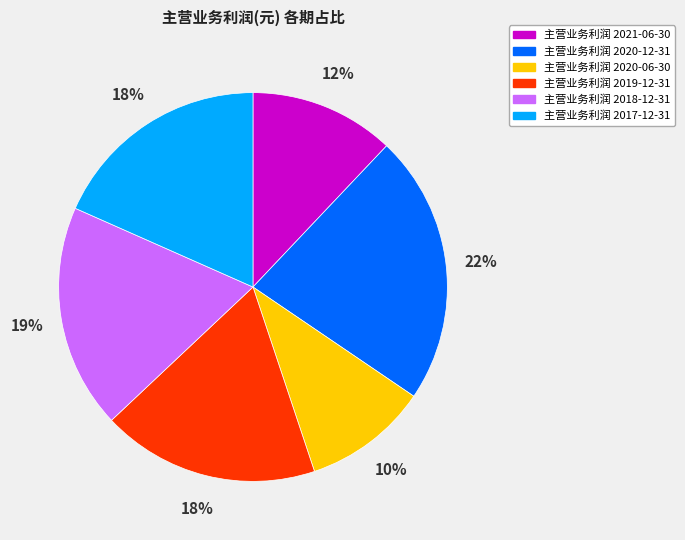

How many slices are in this pie chart?

6